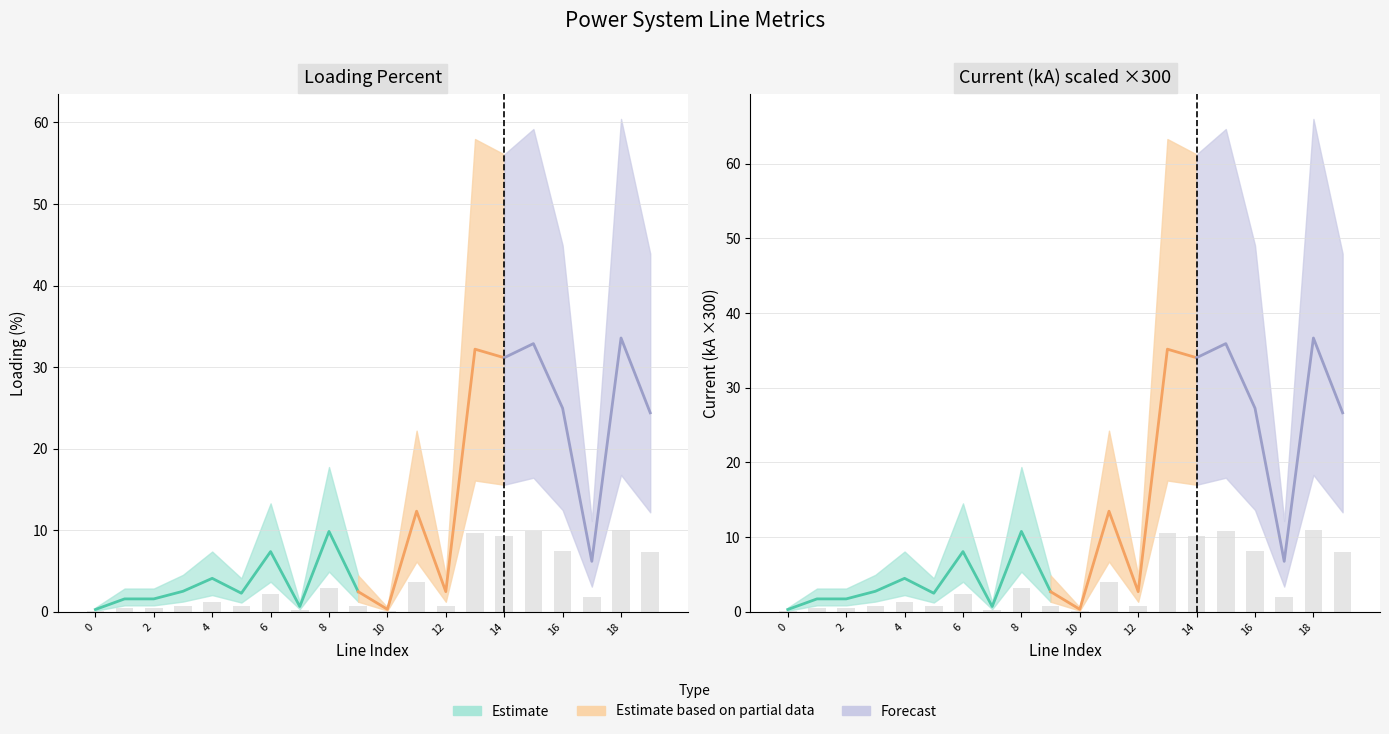

How many bars are there in total?

40